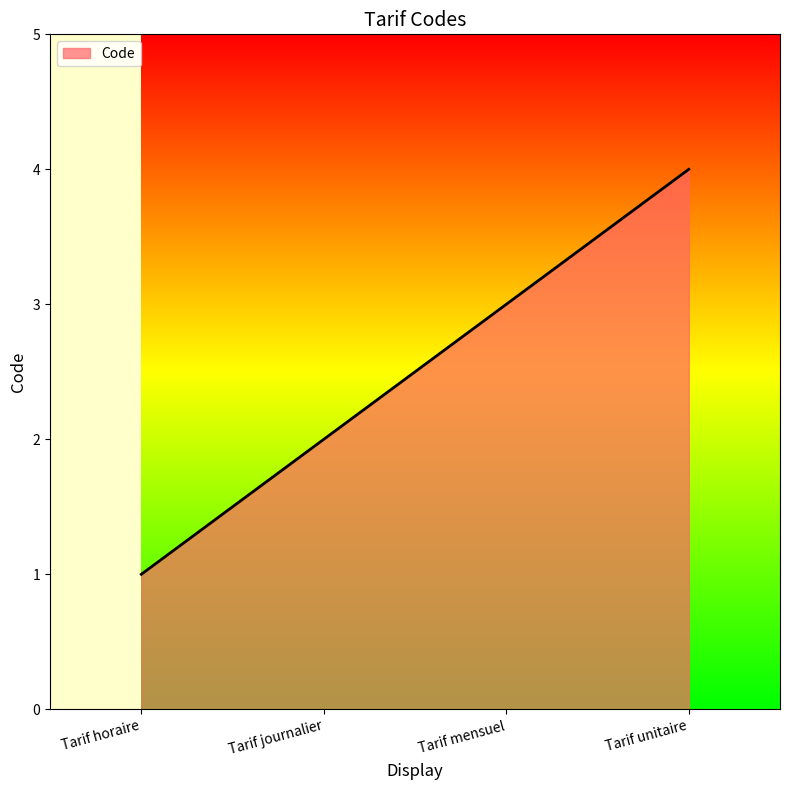

The value at Tarif unitaire is 2. True or false?

False